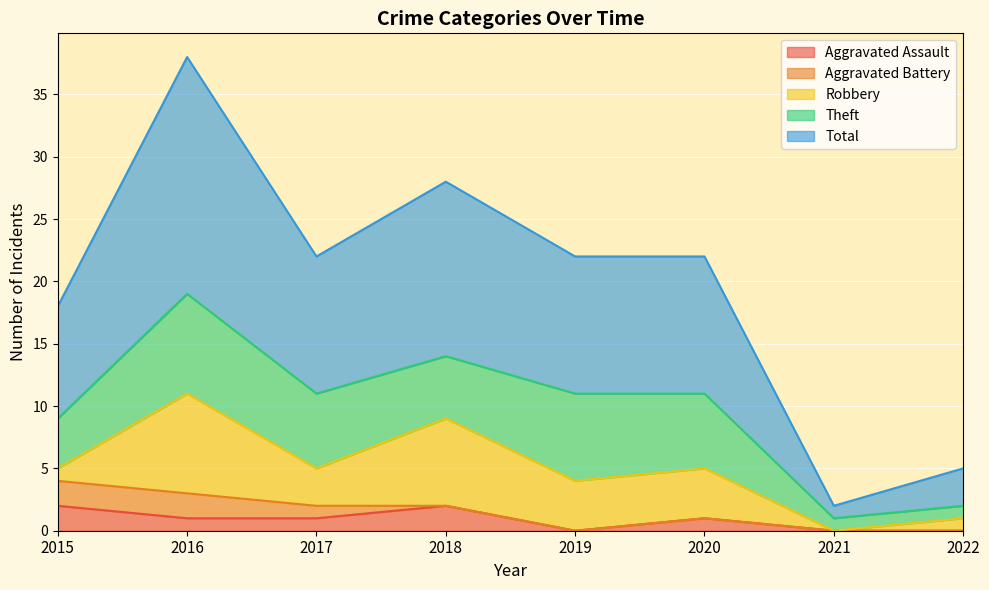

At which category is the sum across all series the highest?

2016